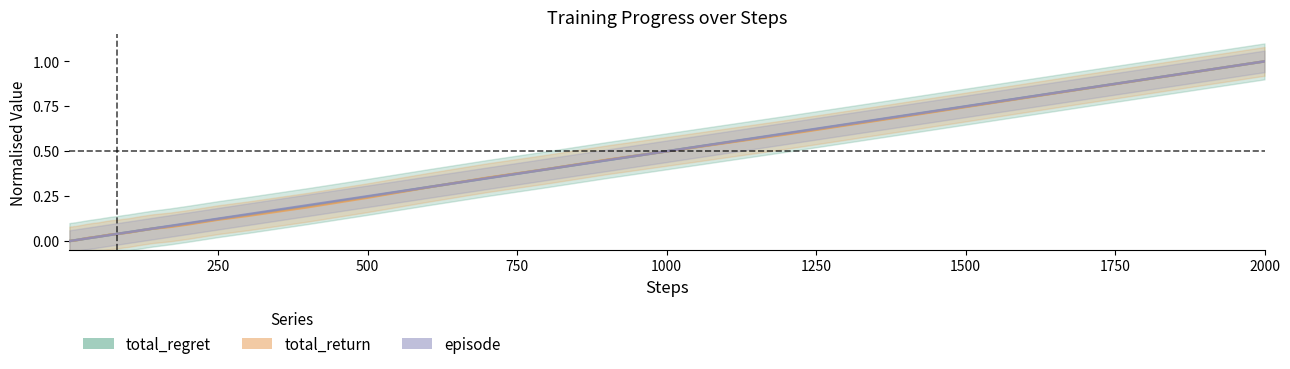

How many intersections are there between total_regret and total_return?

5